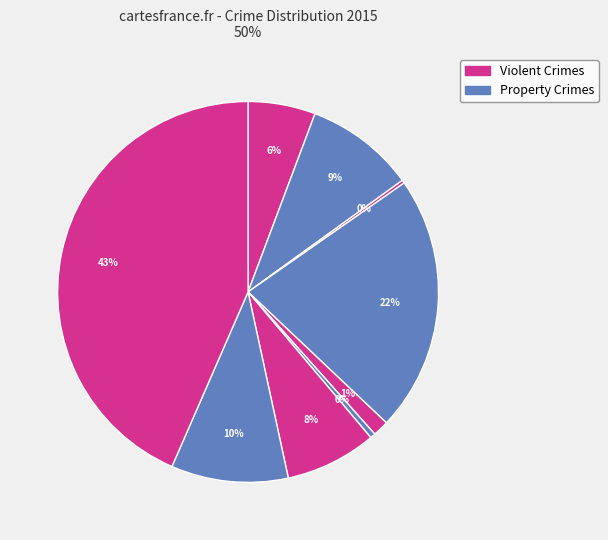

To the nearest percent, what is the average slice percentage?

11%